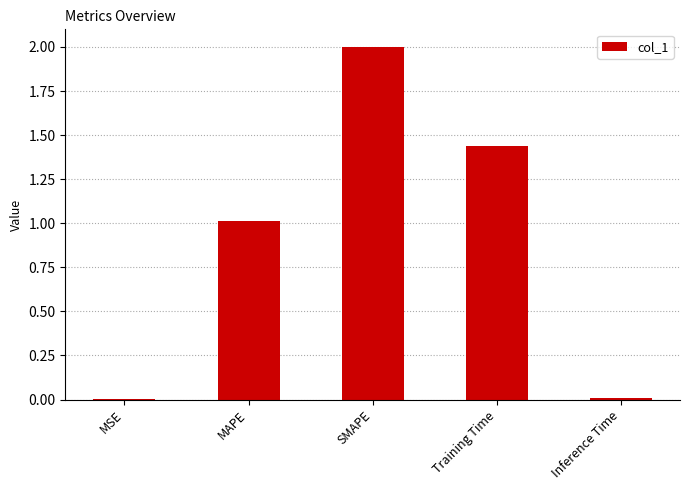

The chart shows a value of 0.0 at Inference Time. True or false?

True